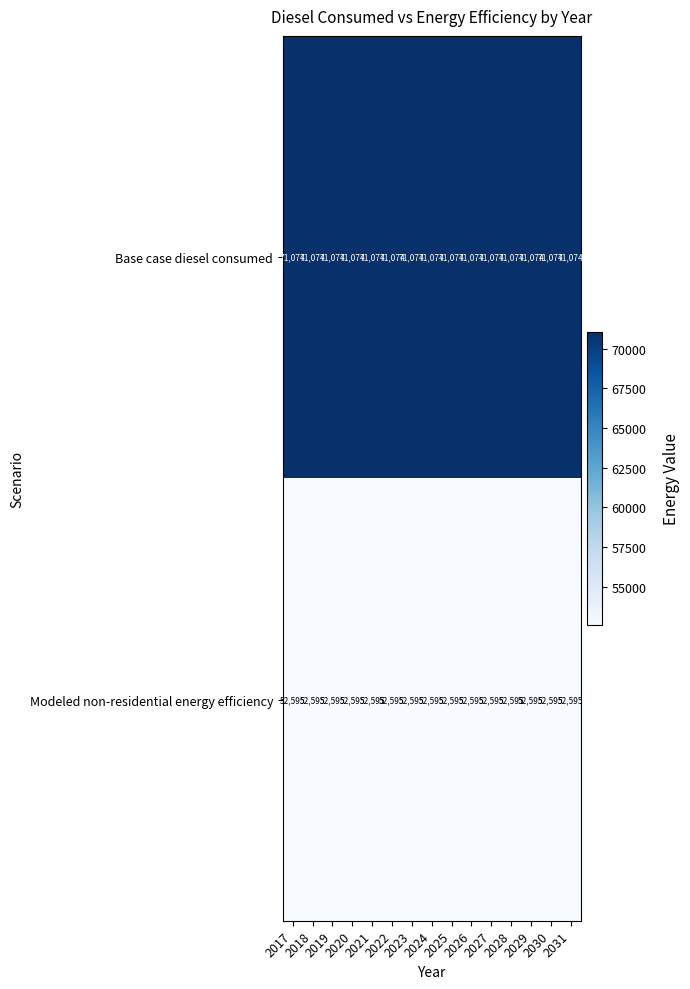

Rank the series by their maximum value, from lowest to highest.

Modeled non-residential energy efficiency, Base case diesel consumed